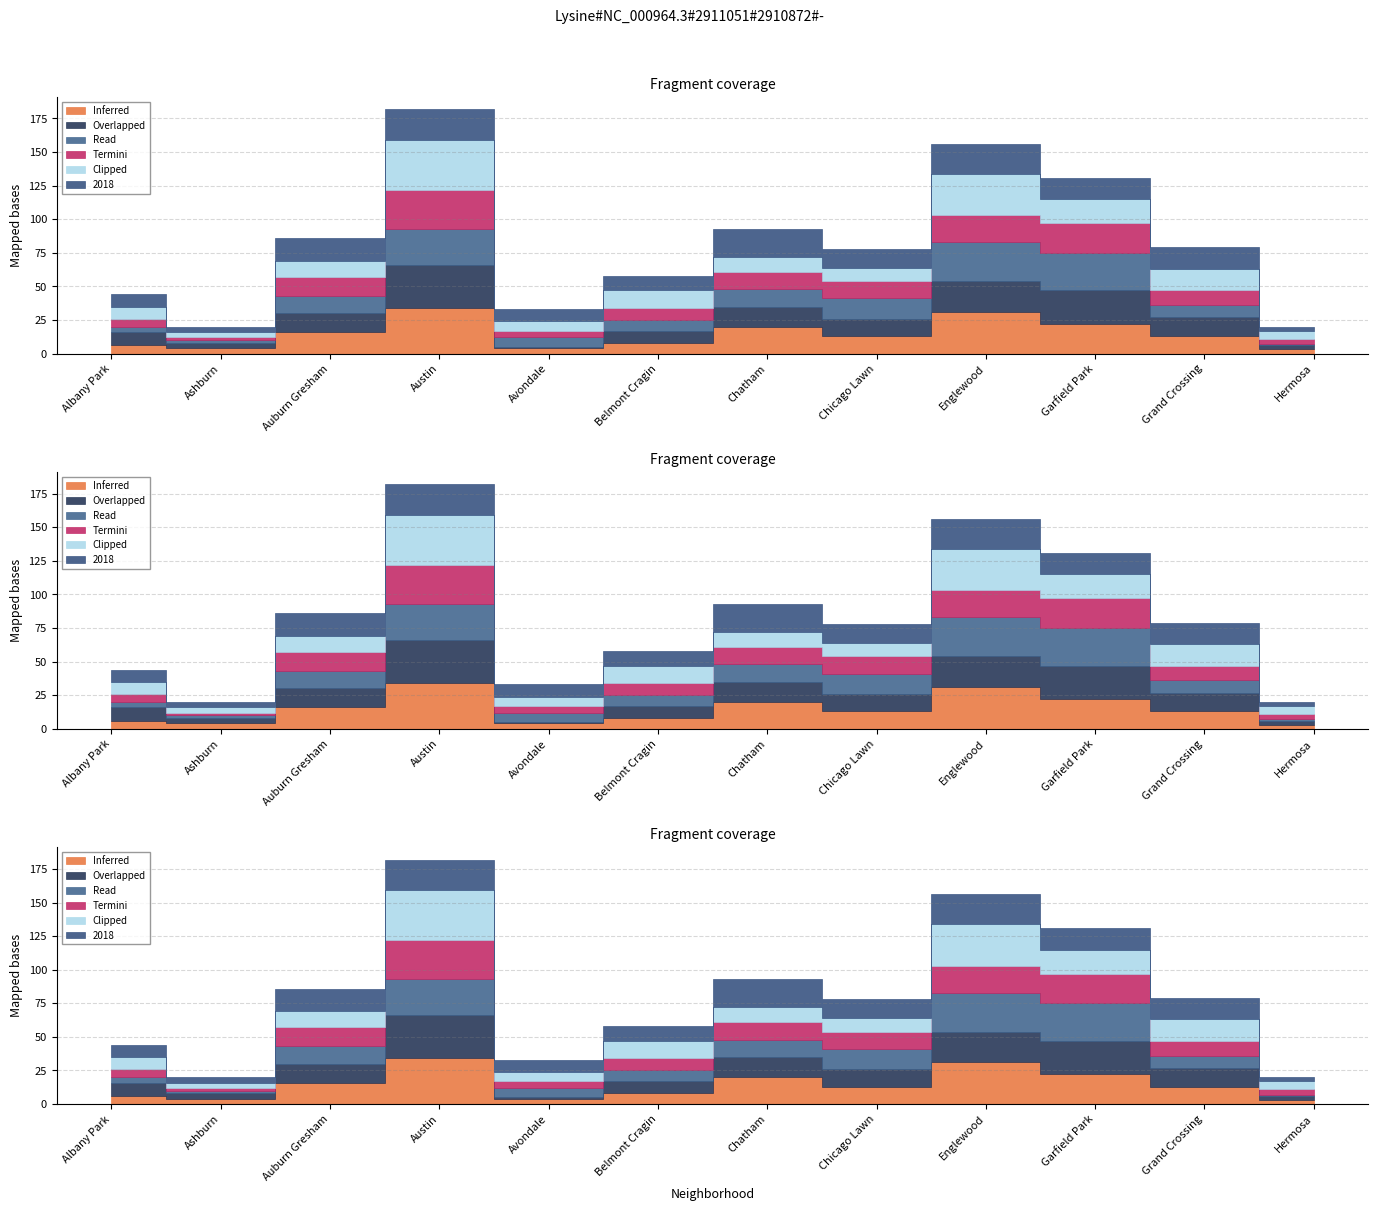

The 2023 series shows 9 at Chicago Lawn. True or false?

False